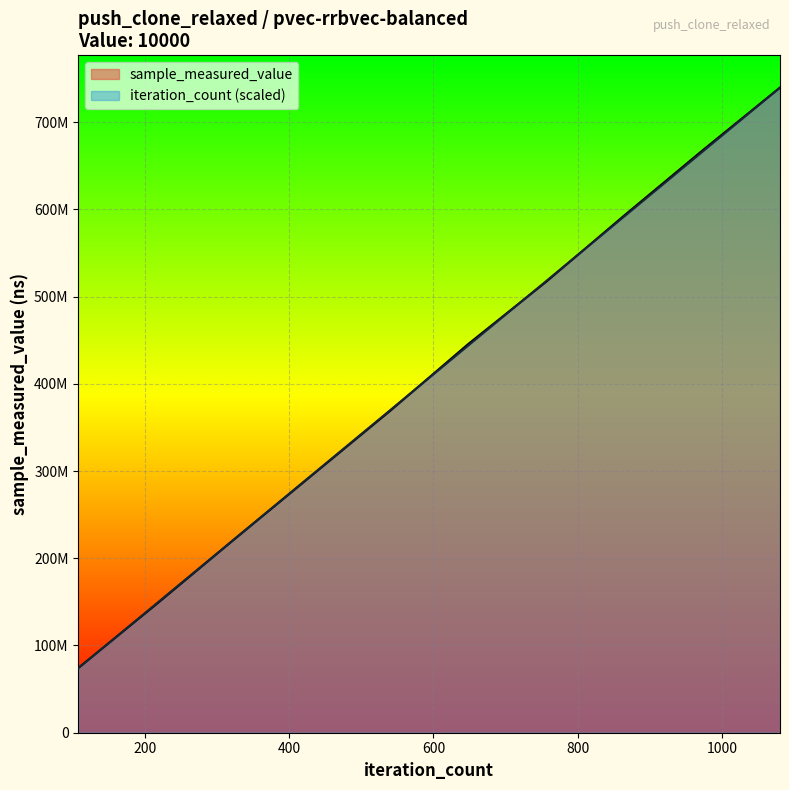

Read the sample_measured_value value at 10000.

369027957.0